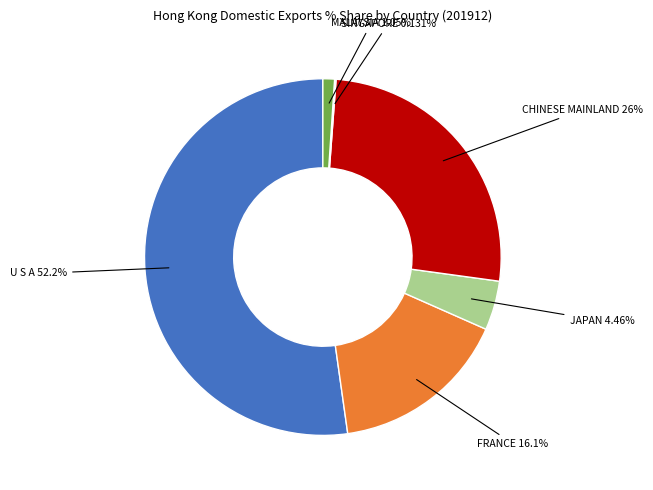

Is there a majority slice in this chart?

Yes